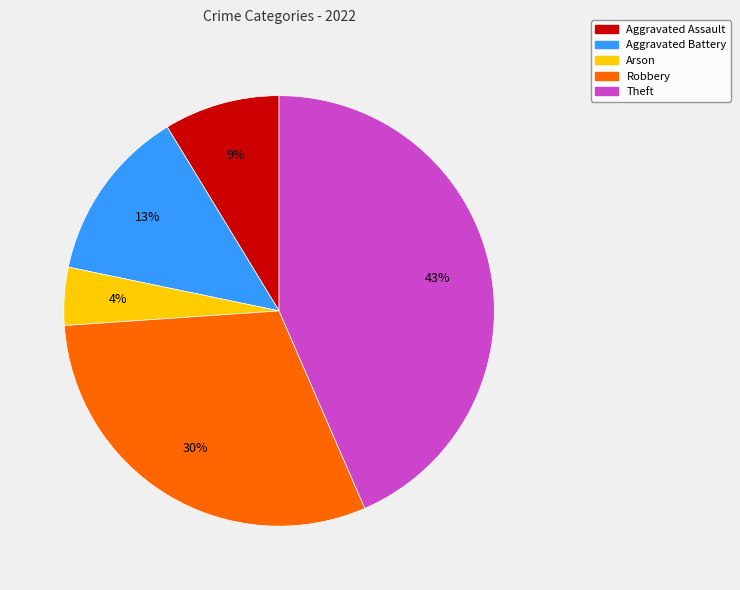

Rank the categories by value from highest to lowest.

Theft, Robbery, Aggravated Battery, Aggravated Assault, Arson